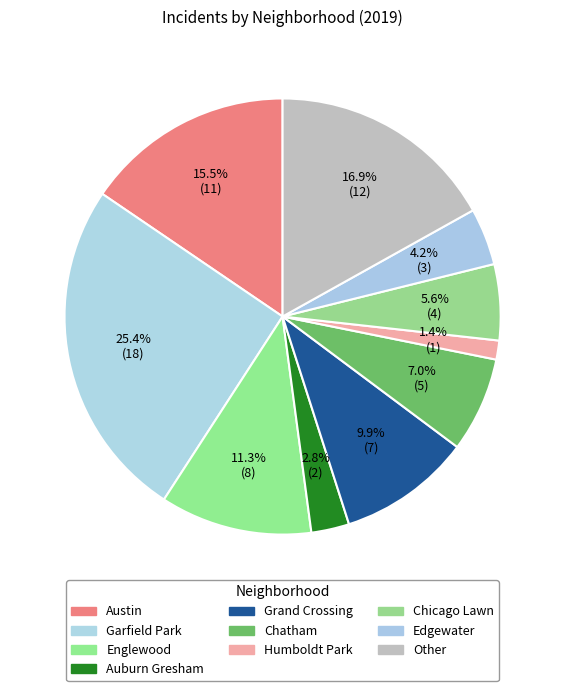

Is Chicago Lawn the majority of the pie?

No